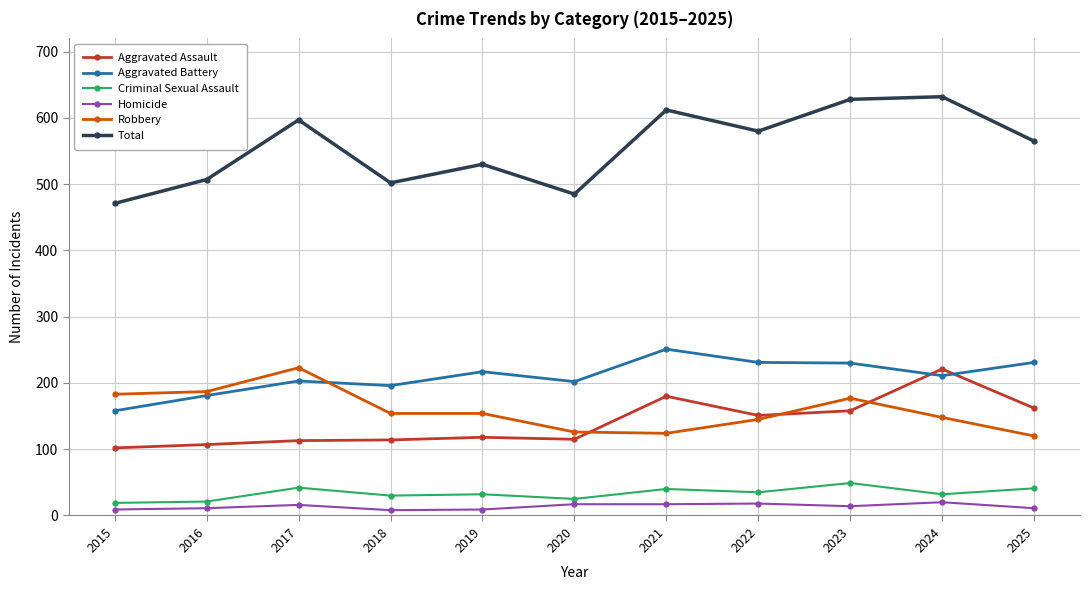

At 2025, list the series in order from smallest to largest.

Homicide, Criminal Sexual Assault, Robbery, Aggravated Assault, Aggravated Battery, Total